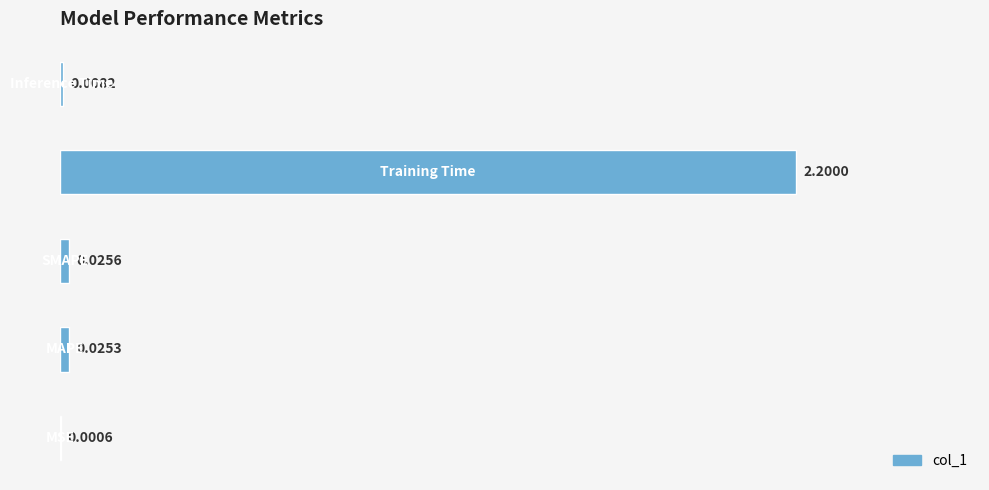

What is the sum of all values?

2.3